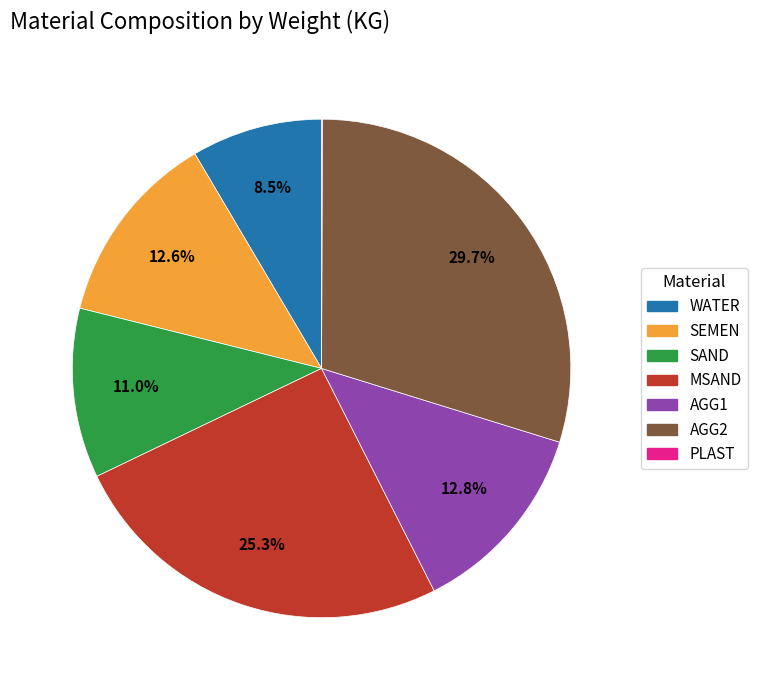

Between AGG1 and AGG2, which is larger?

AGG2